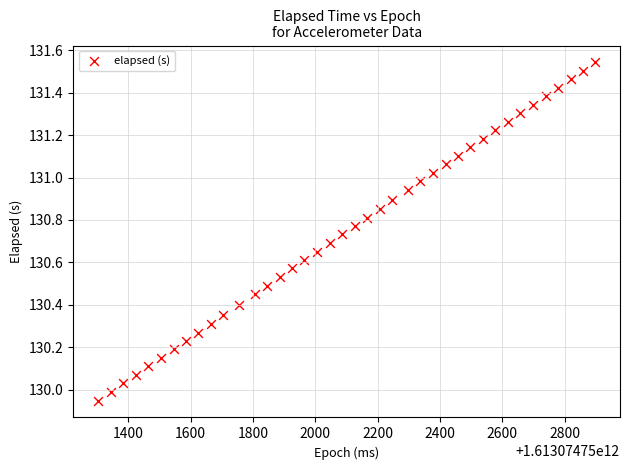

What is the range of Y values (max minus min)?

1.6